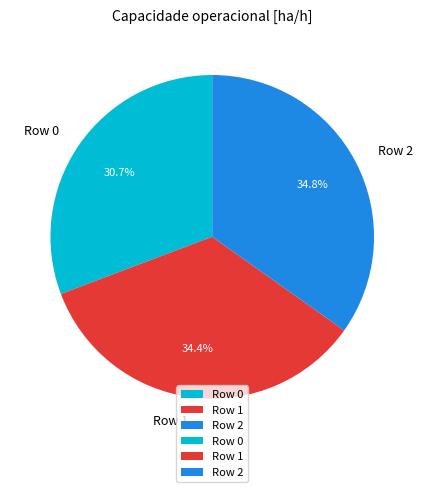

How many segments does this pie chart have?

3